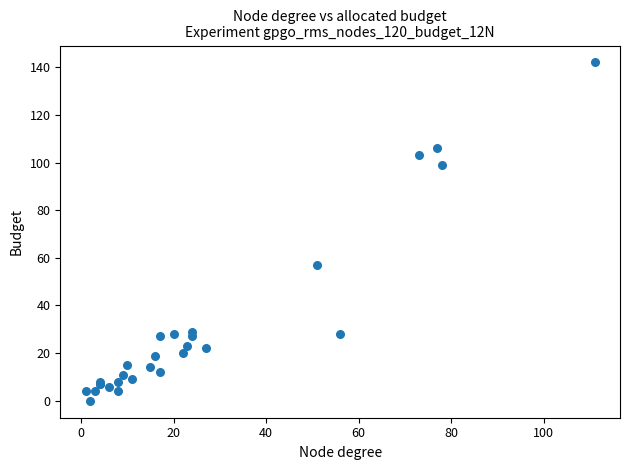

What Y value in the scatter plot is closest to 71?

57